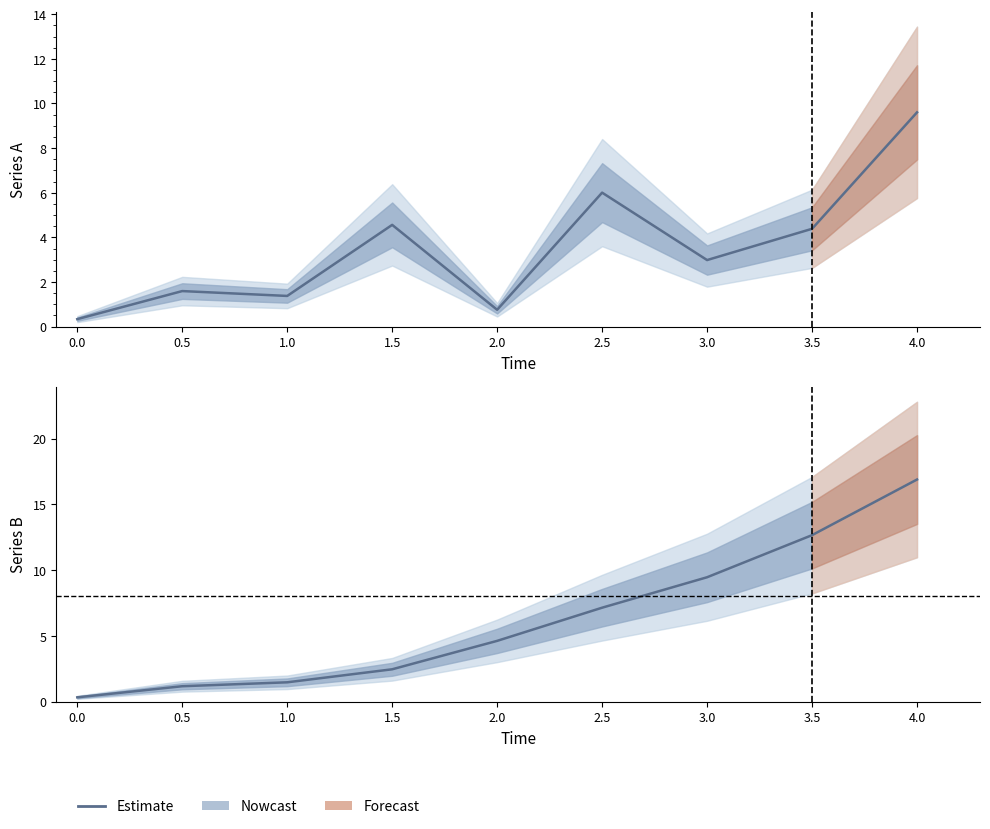

Rank the series by their maximum value, from lowest to highest.

Series A, Series B